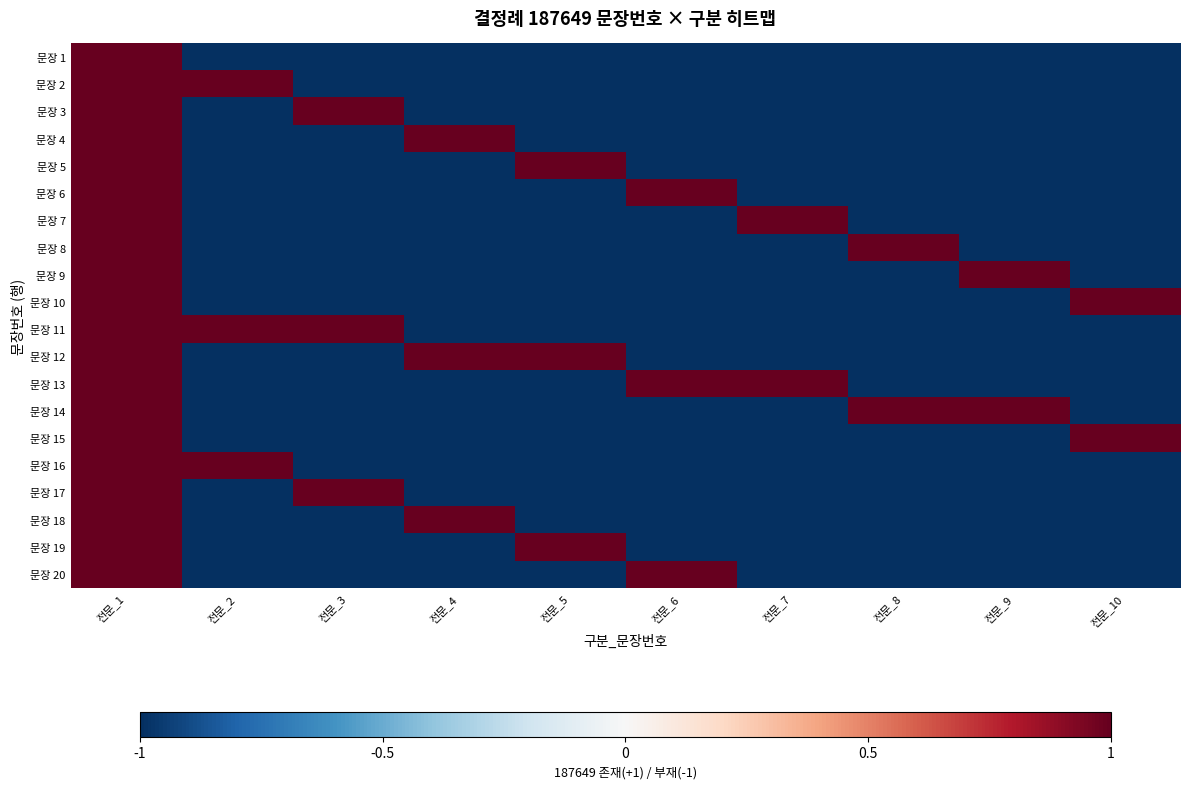

What is the total value across all series at 전문_4?

-14